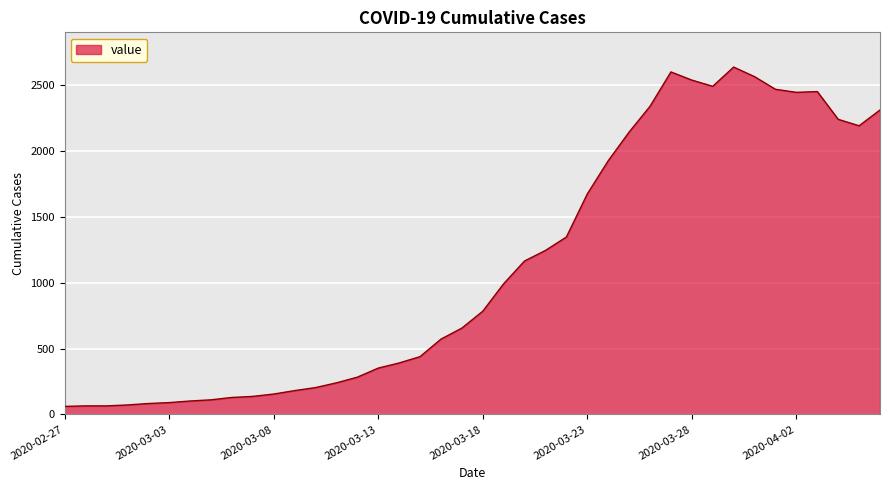

What is the sum of all values?

44971